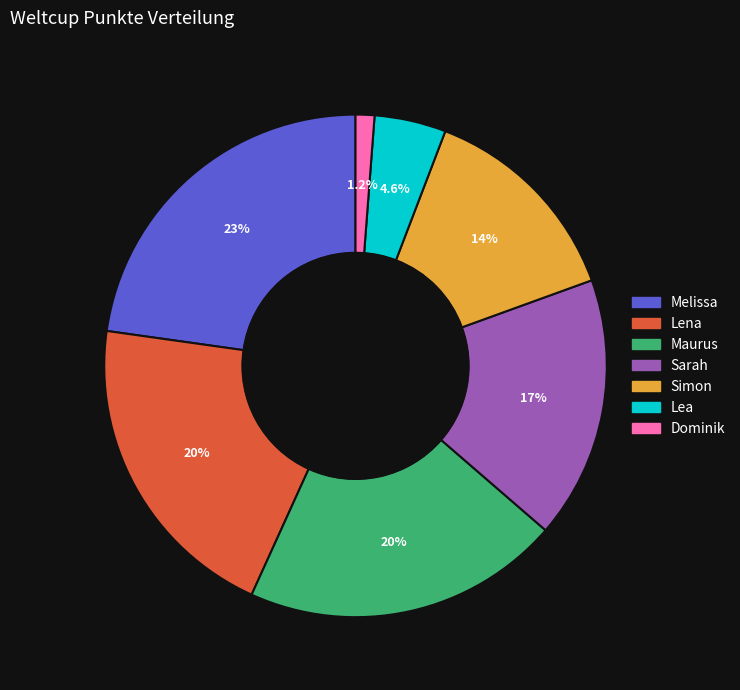

Between Maurus and Melissa, which is larger?

Melissa